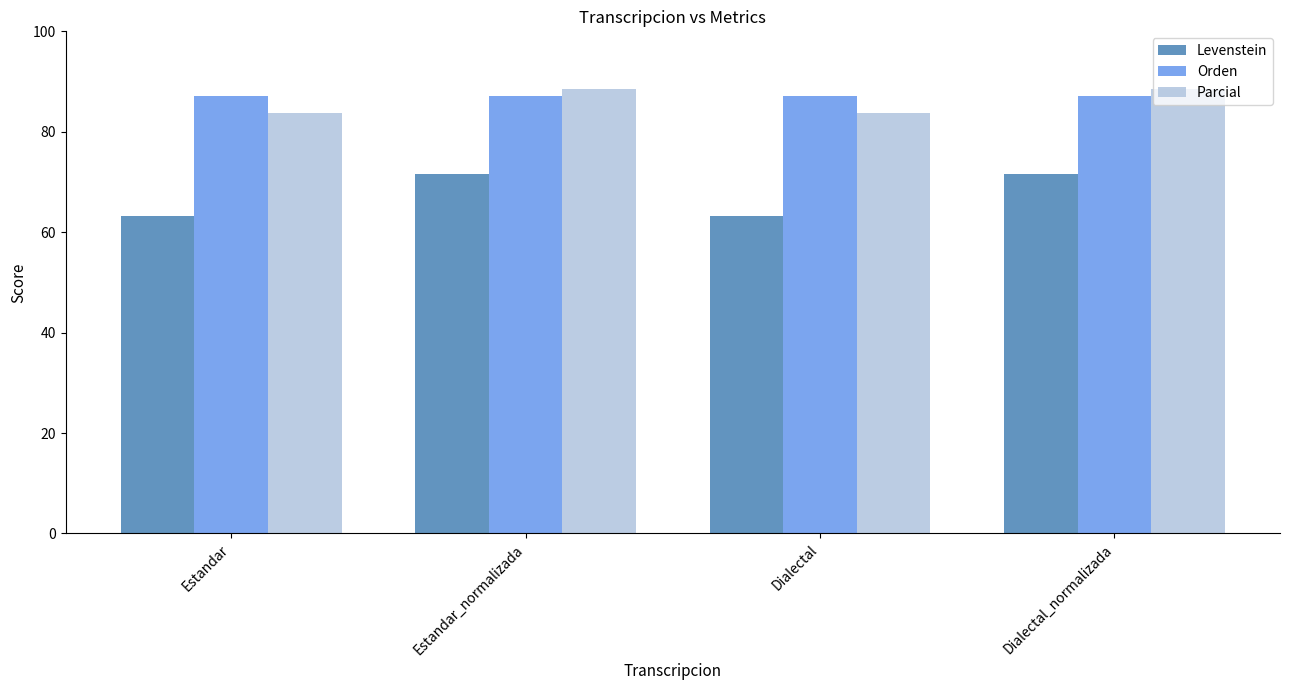

Count the number of data series in this chart.

3